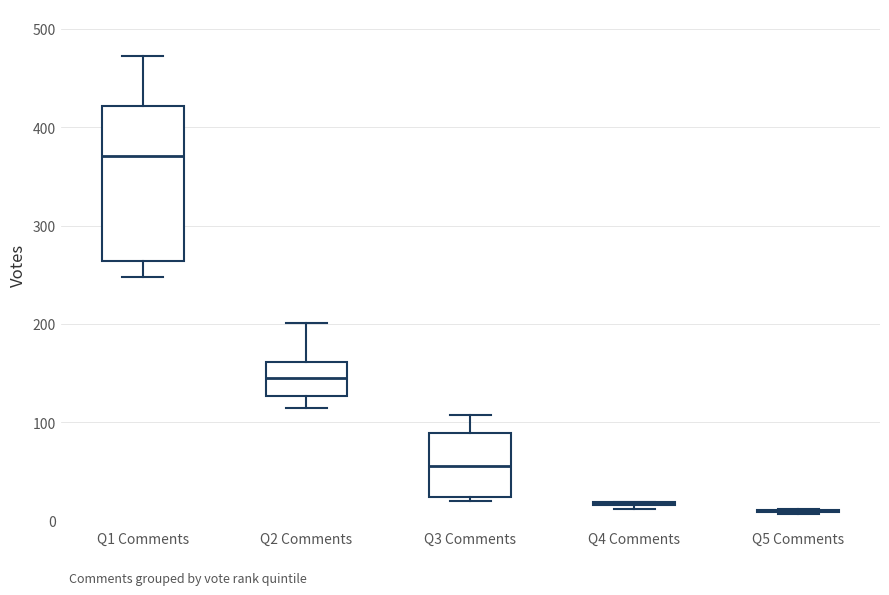

Reading left to right, transcribe this box plot: for each box, give where its median line is, the range the box spans, and where its two whiskers end, as read against the y-axis. The values are not printed on the chart, so give them approximately, as read against the axis.

Q1 Comments: median 370, box 260 to 420, whiskers 250 to 470
Q2 Comments: median 150, box 130 to 160, whiskers 120 to 200
Q3 Comments: median 60, box 20 to 90, whiskers 20 (just below the box's lower edge) to 110
Q4 Comments: box collapsed to a line at 20, whiskers 10 to 20
Q5 Comments: box collapsed to a line at 10, whiskers 10 to 10